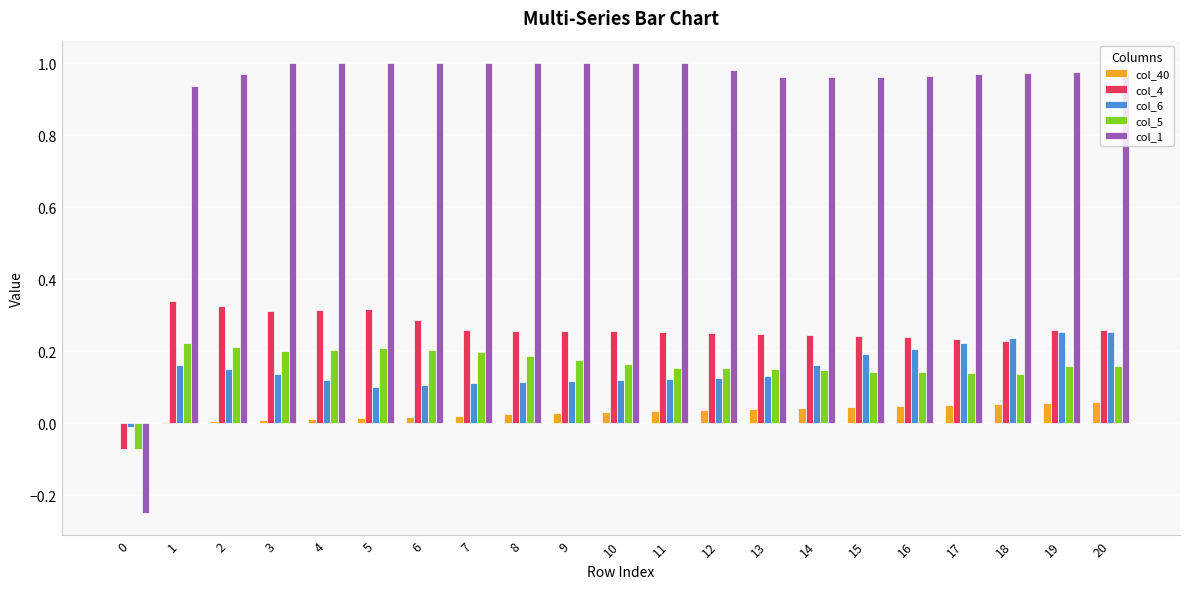

What is the sum of all col_1 values?

19.4